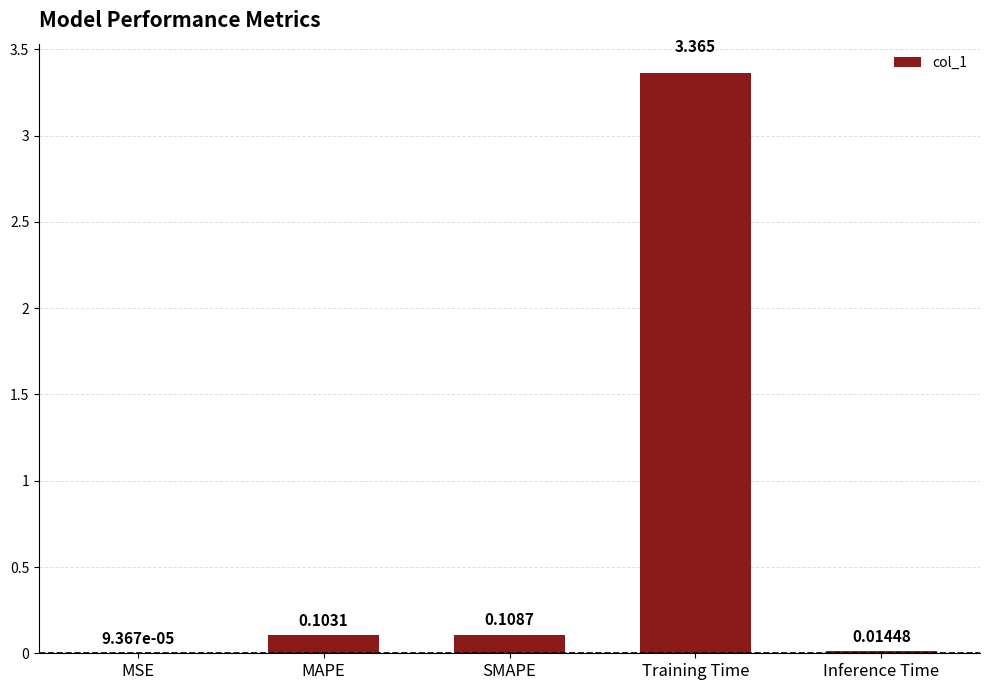

Which has a higher value, MSE or SMAPE?

SMAPE